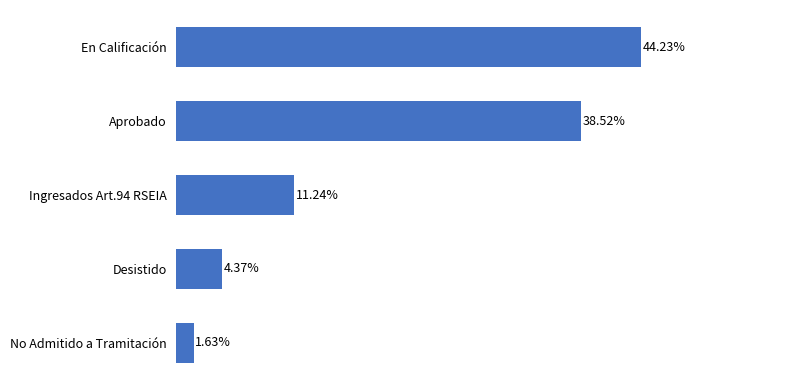

Are the bars grouped side by side (vs. stacked)?

No